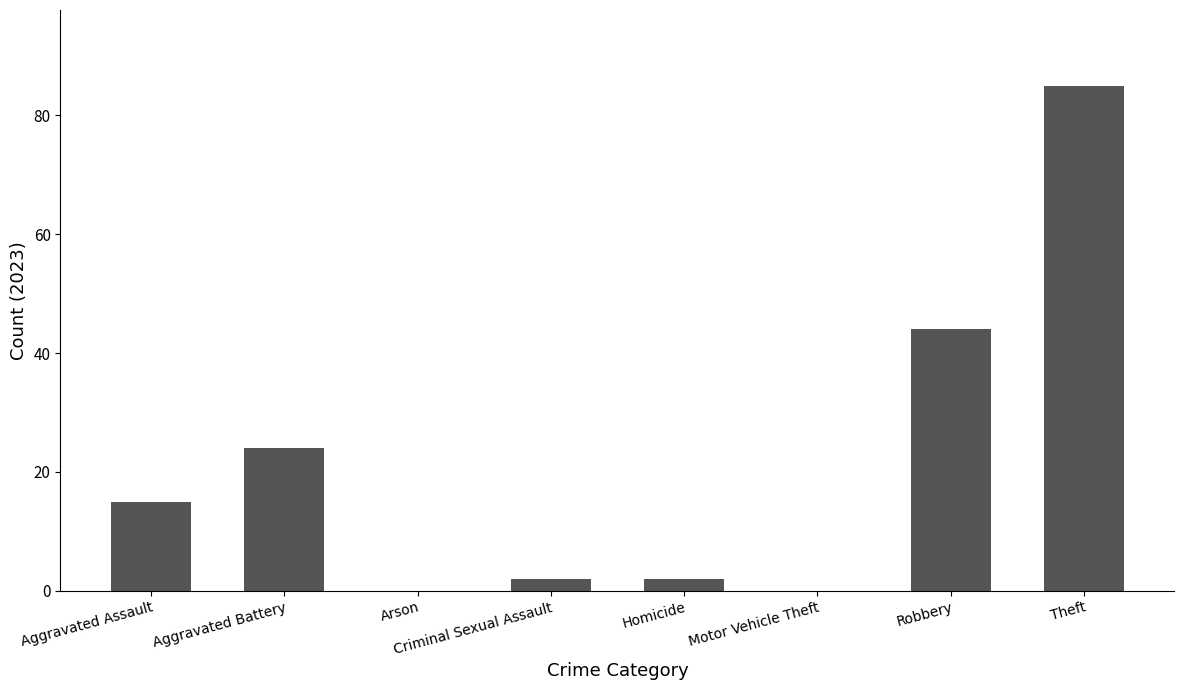

Which category has the highest value across all series?

Theft